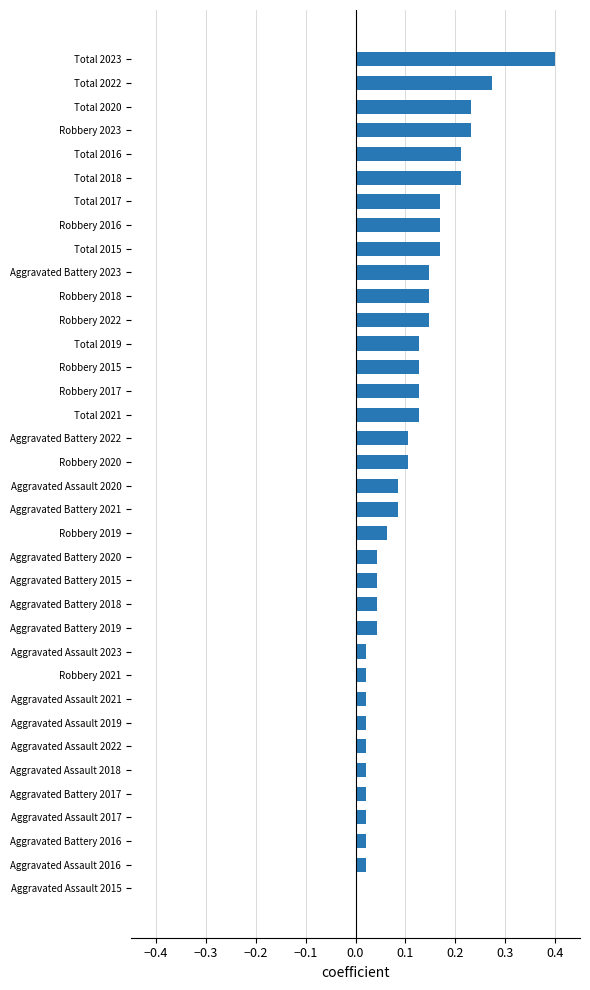

Is it true that the value at Total 2020 is 0.4?

False